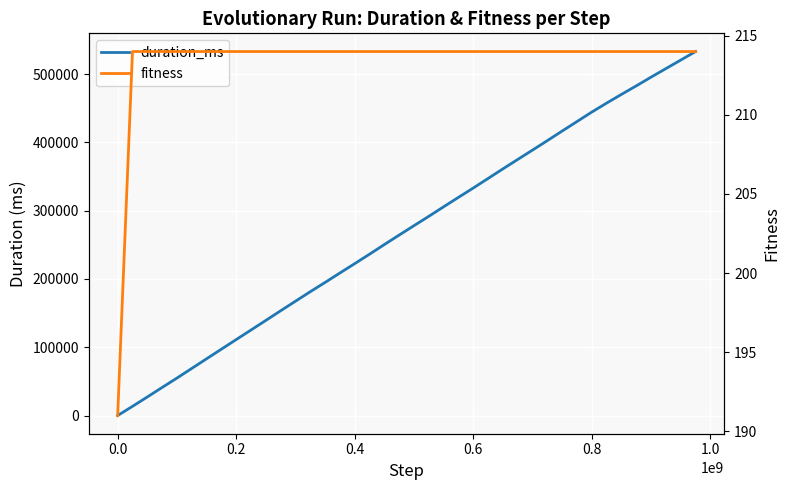

Which series has the largest range (max minus min)?

duration_ms